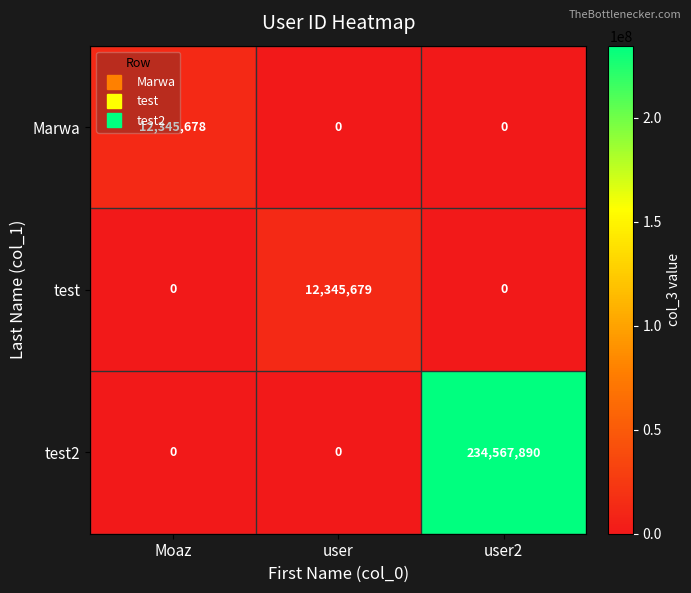

What is the sum of the test values at Moaz and user?

12345679